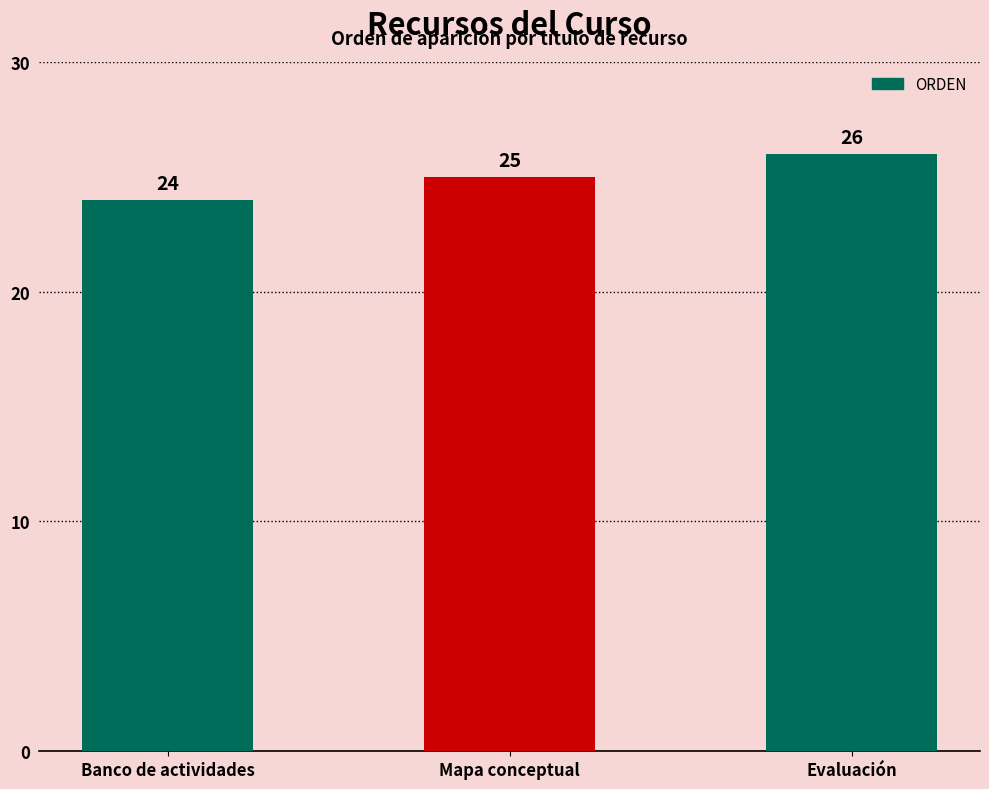

How many data points are less than 25?

1